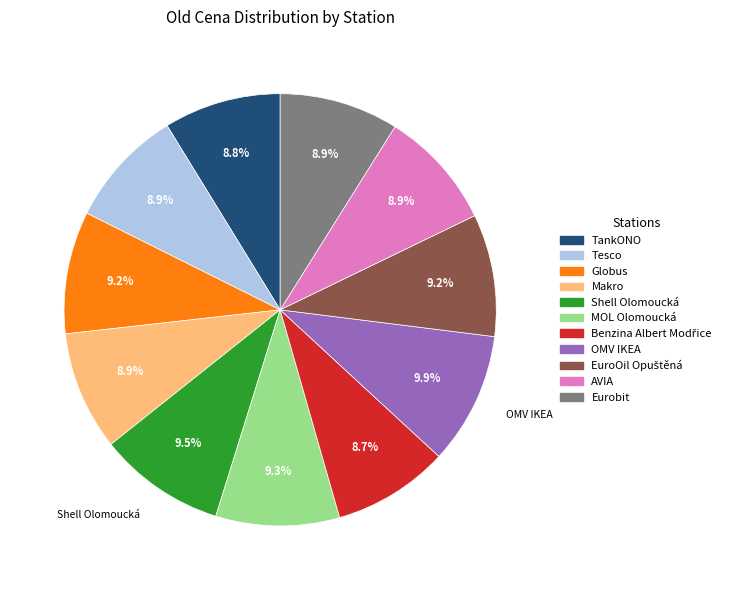

What is the total percentage of AVIA and TankONO?

17.7%